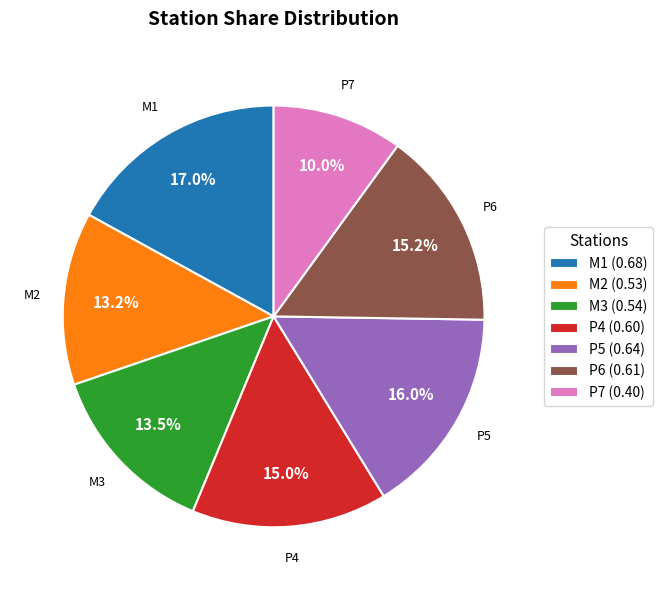

Is M1 the majority of the pie?

No